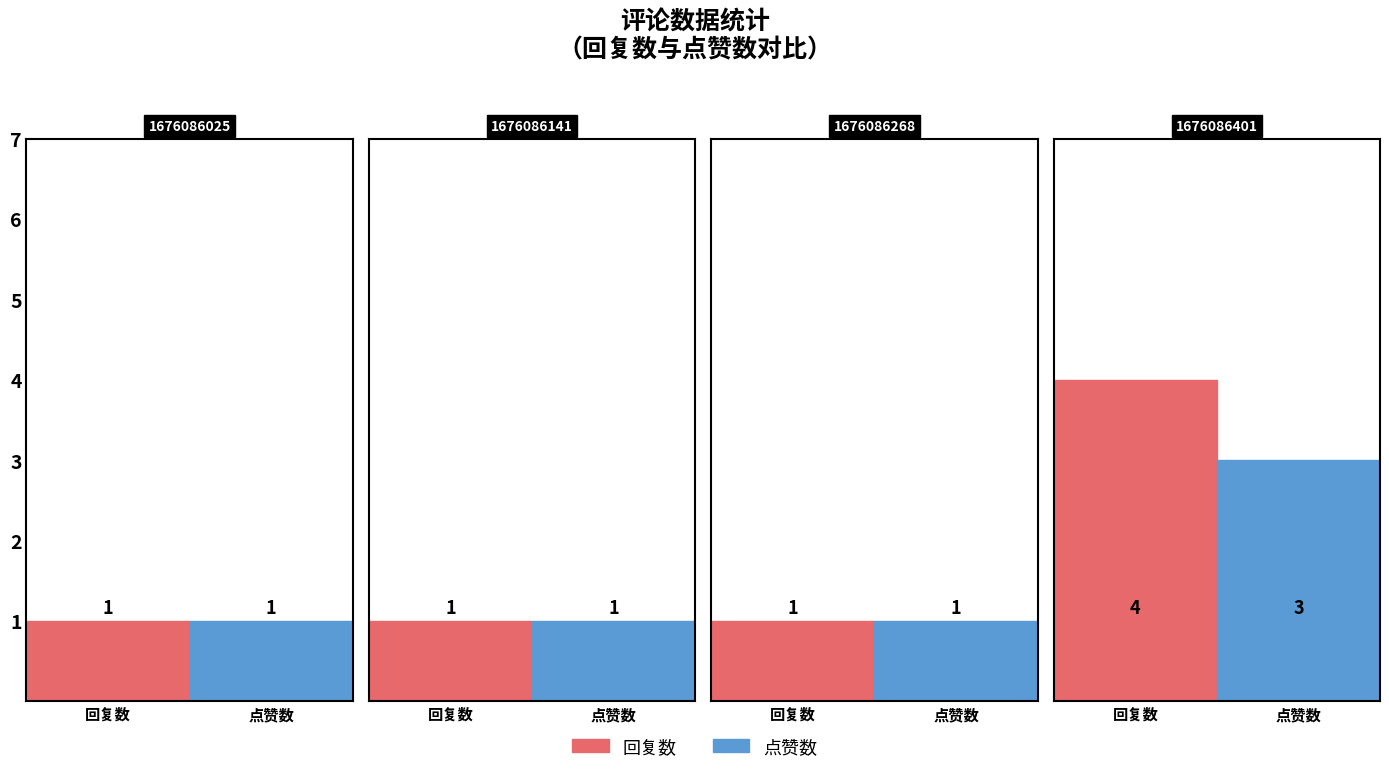

What is the minimum value shown in the chart?

1